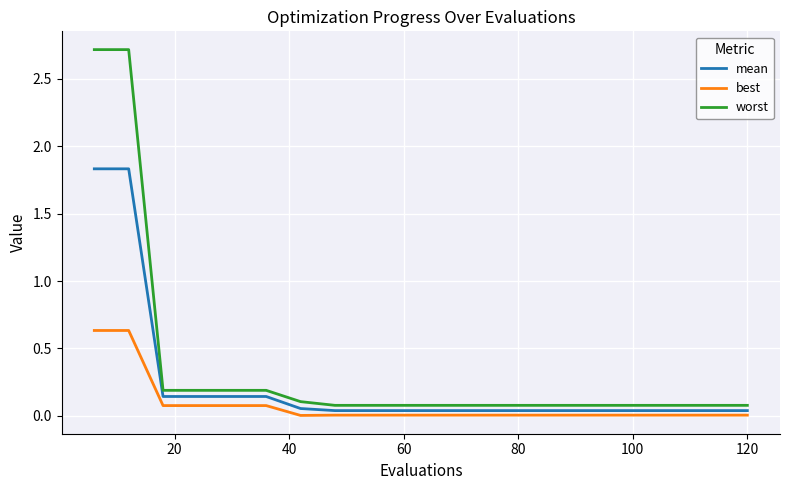

True or false: worst and mean cross at least once.

False